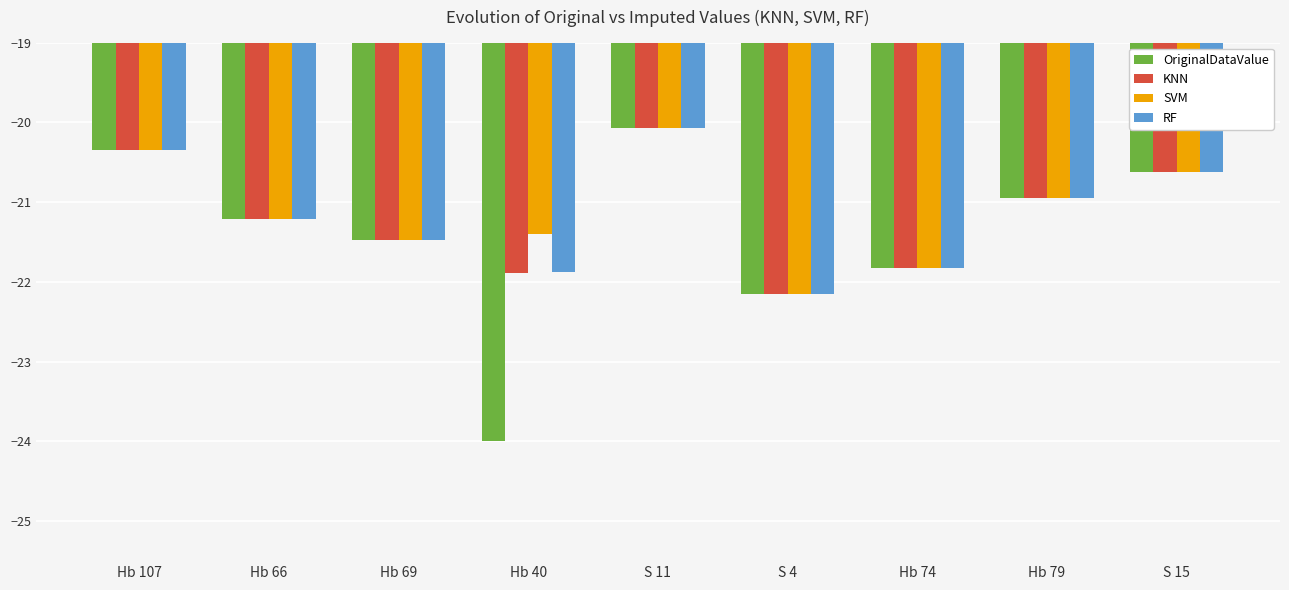

What is the difference between the SVM values at S 4 and Hb 66?

0.9